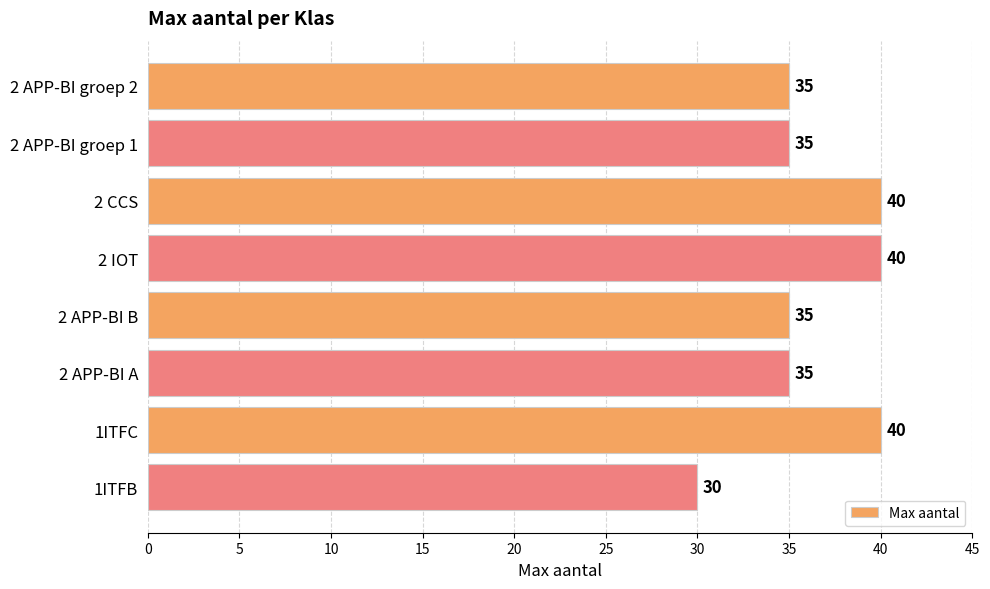

What is the average value?

36